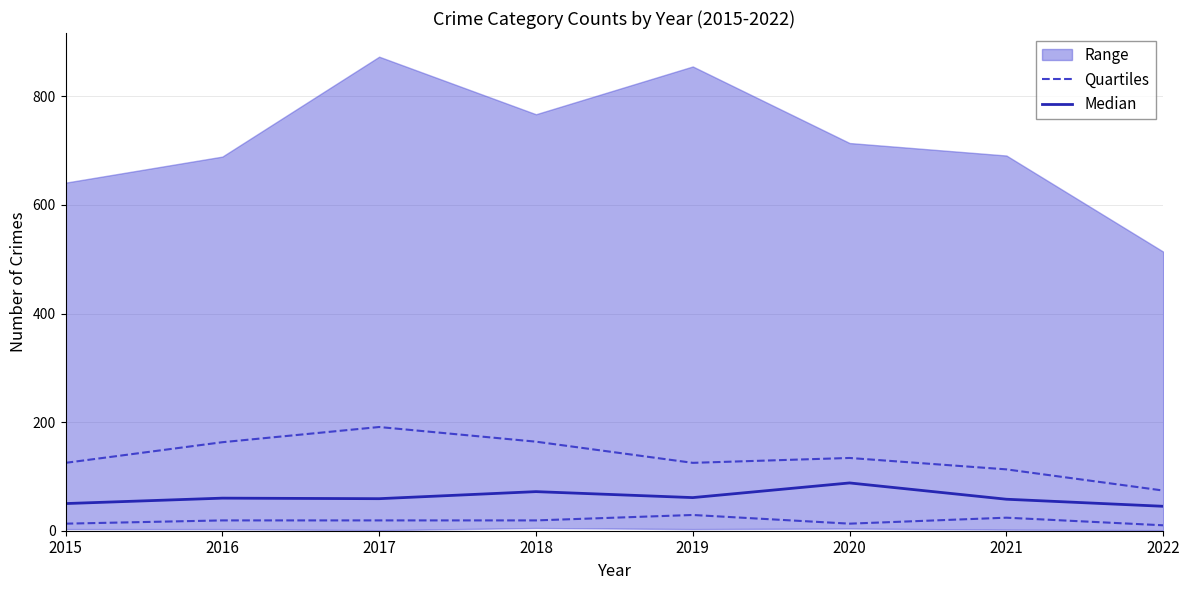

What is the difference between the maximum and minimum values in the Quartiles series?

19